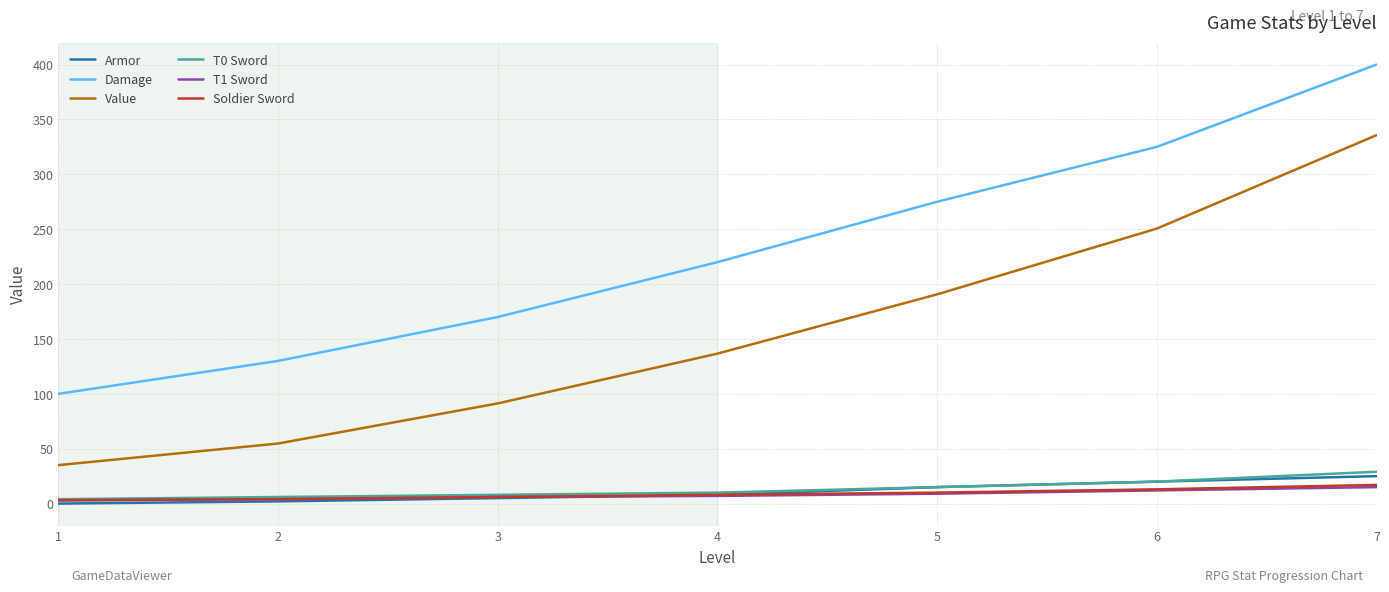

True or false: Value has a value of 164.6 at 7.

False